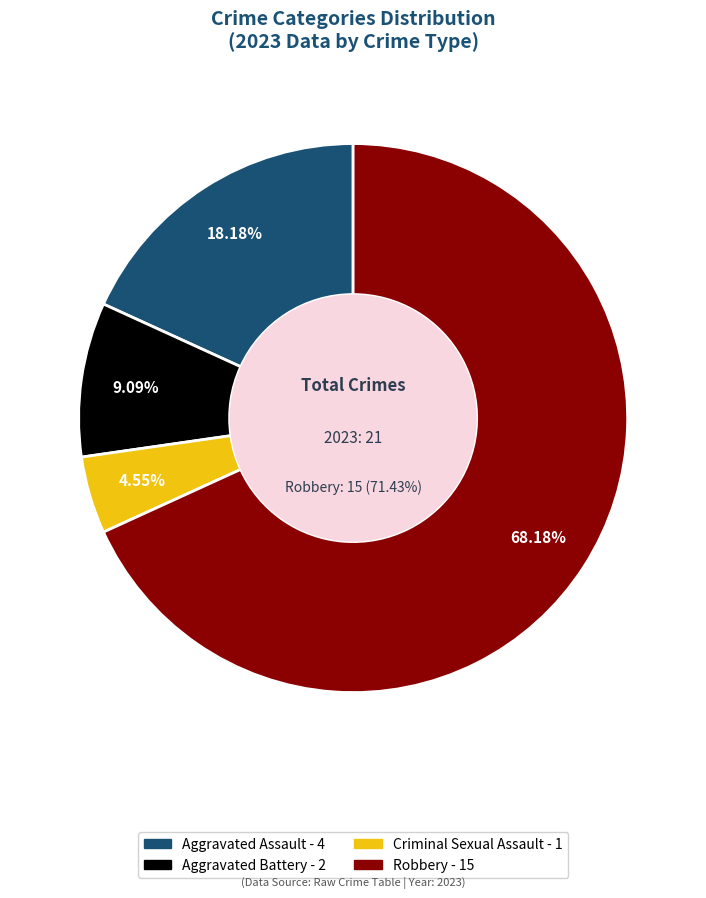

Combined, do Criminal Sexual Assault and Robbery account for over 50%?

Yes